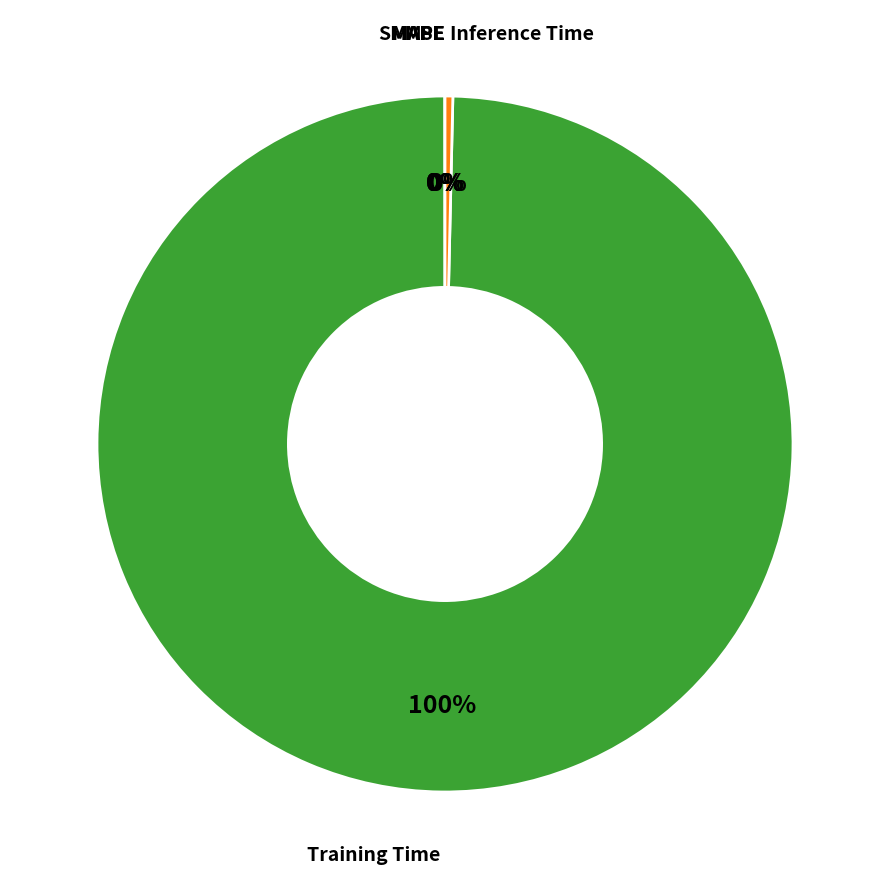

Is there a majority slice in this chart?

Yes